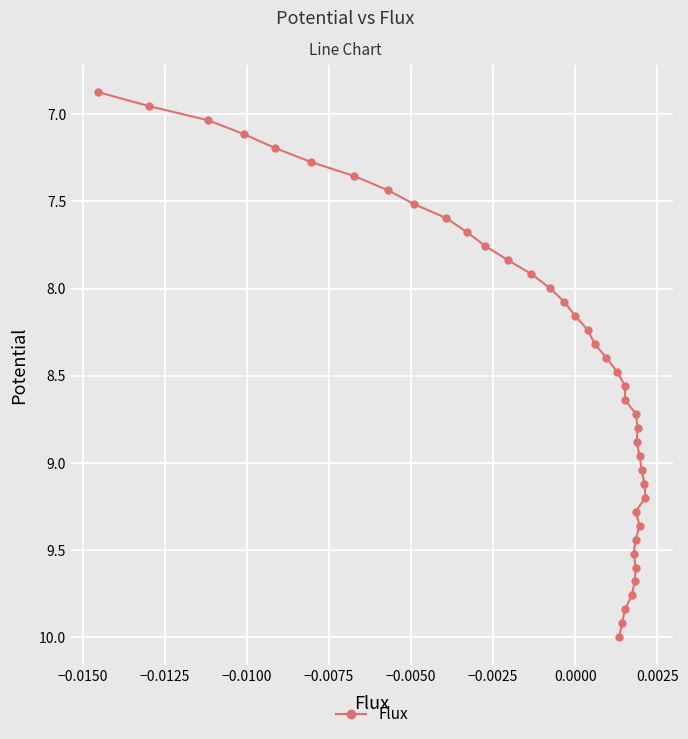

Is this an area chart (filled region under the line)?

No